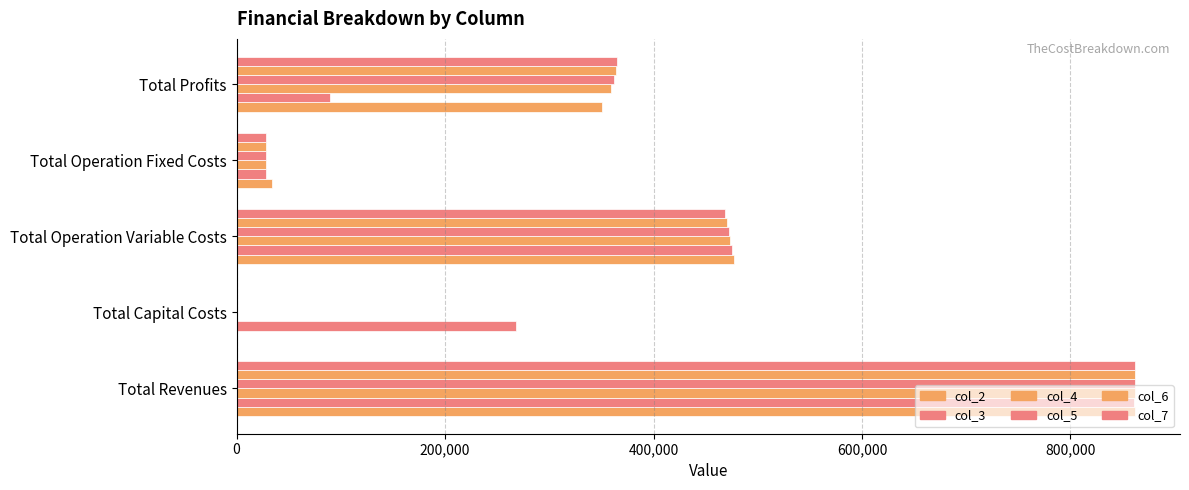

Rank the series by their maximum value, from highest to lowest.

col_7, col_6, col_5, col_4, col_2, col_3